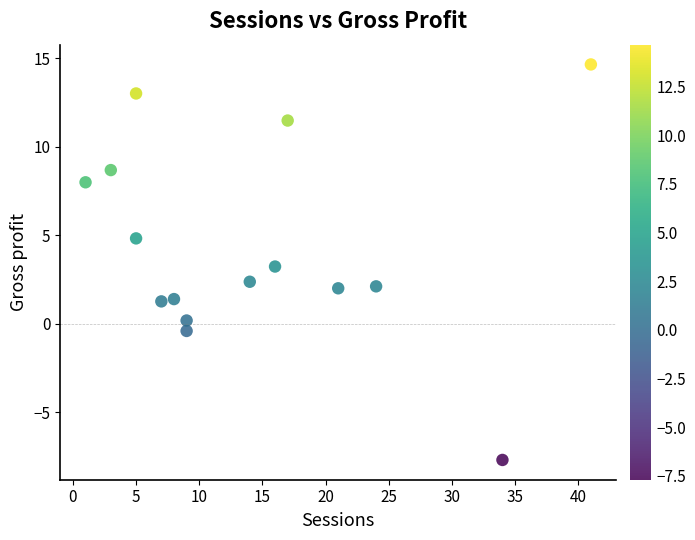

List the coordinates of all points as (Y, X) pairs, reading left to right.

(8.0, 1.0)  (8.7, 3.0)  (4.8, 5.0)  (13.0, 5.0)  (1.3, 7.0)  (1.4, 8.0)  (-0.4, 9.0)  (0.2, 9.0)  (2.4, 14.0)  (3.2, 16.0)  (11.5, 17.0)  (2.0, 21.0)  (2.1, 24.0)  (-7.7, 34.0)  (14.7, 41.0)